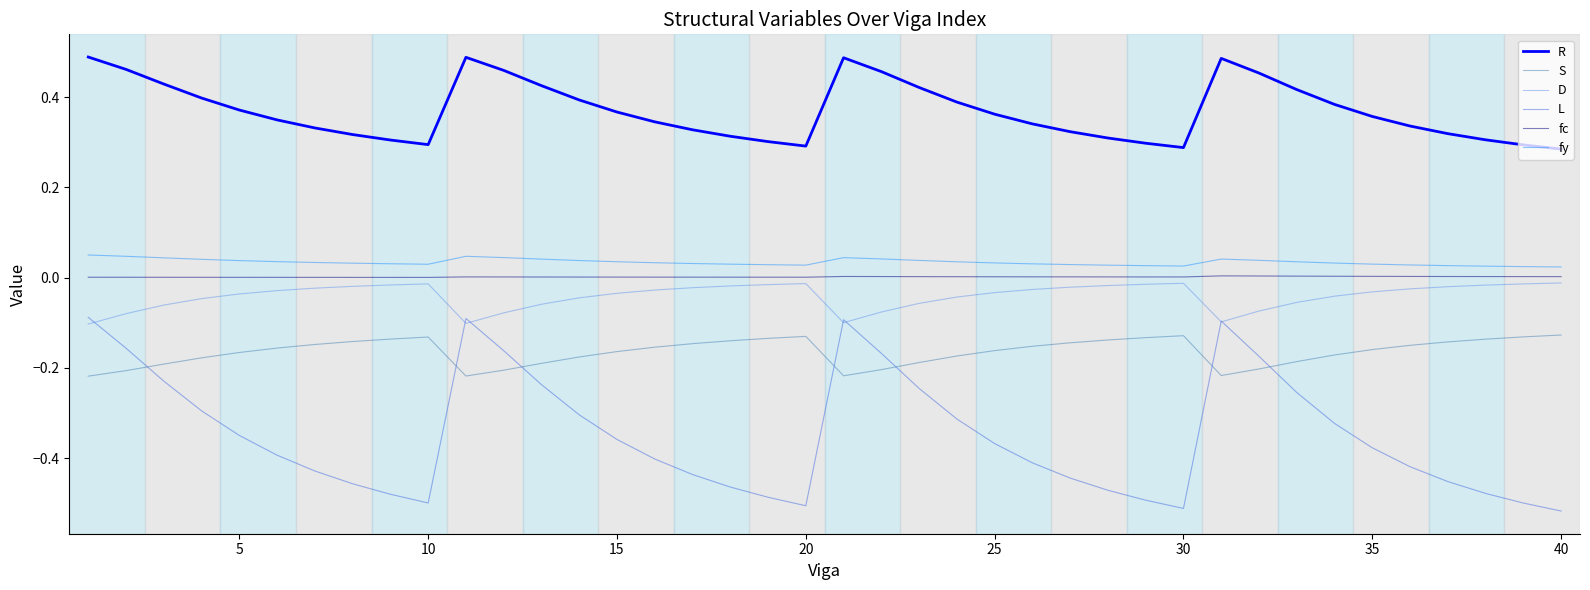

Which series has the largest total across all categories?

R